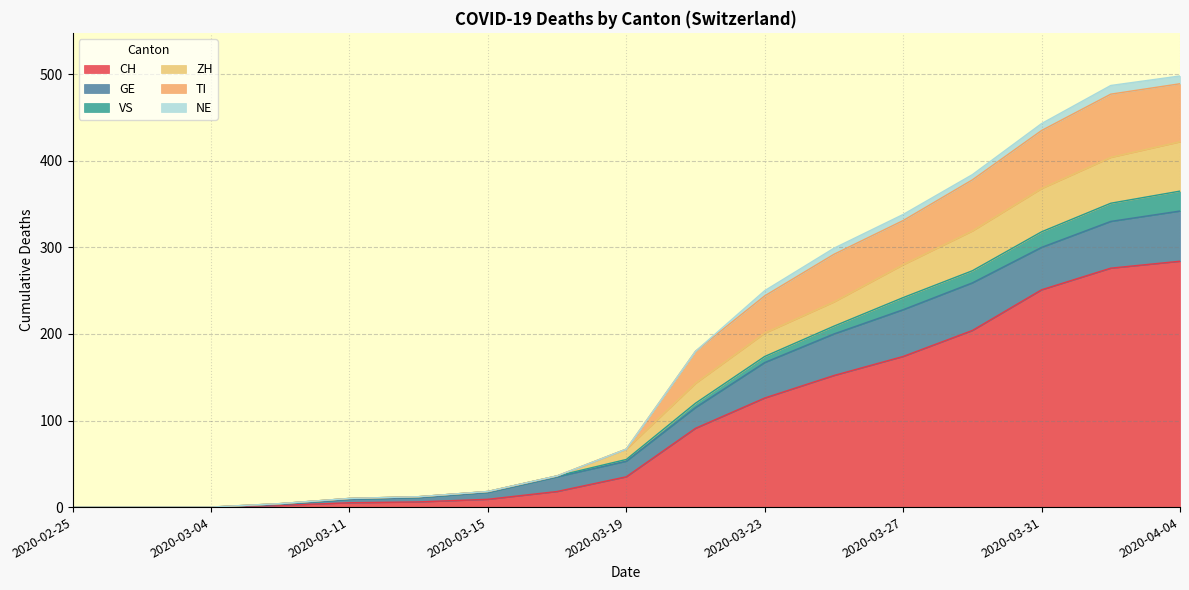

True or false: CH and VS cross at least once.

False